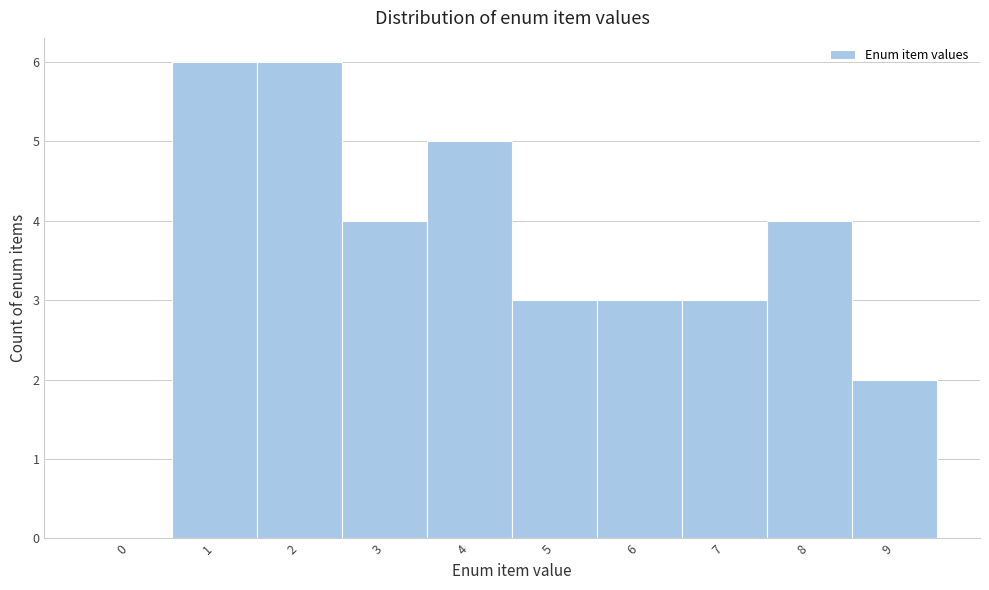

Reading left to right, extract all data points from this chart.

0=0	1=6	2=6	3=4	4=5	5=3	6=3	7=3	8=4	9=2